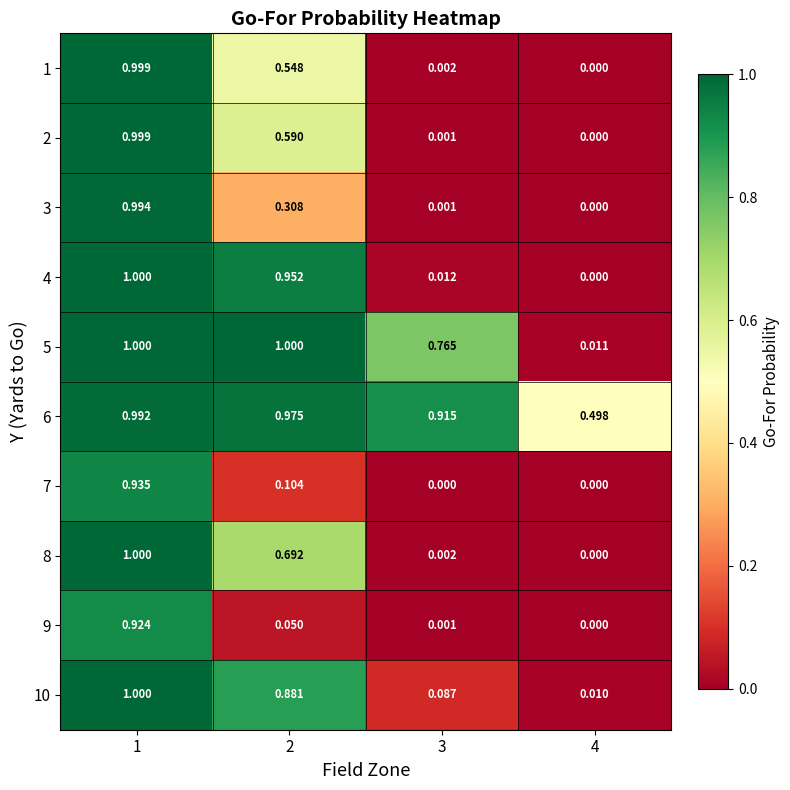

Is the value of 7 at 2 greater than the value of 4 at 2?

No